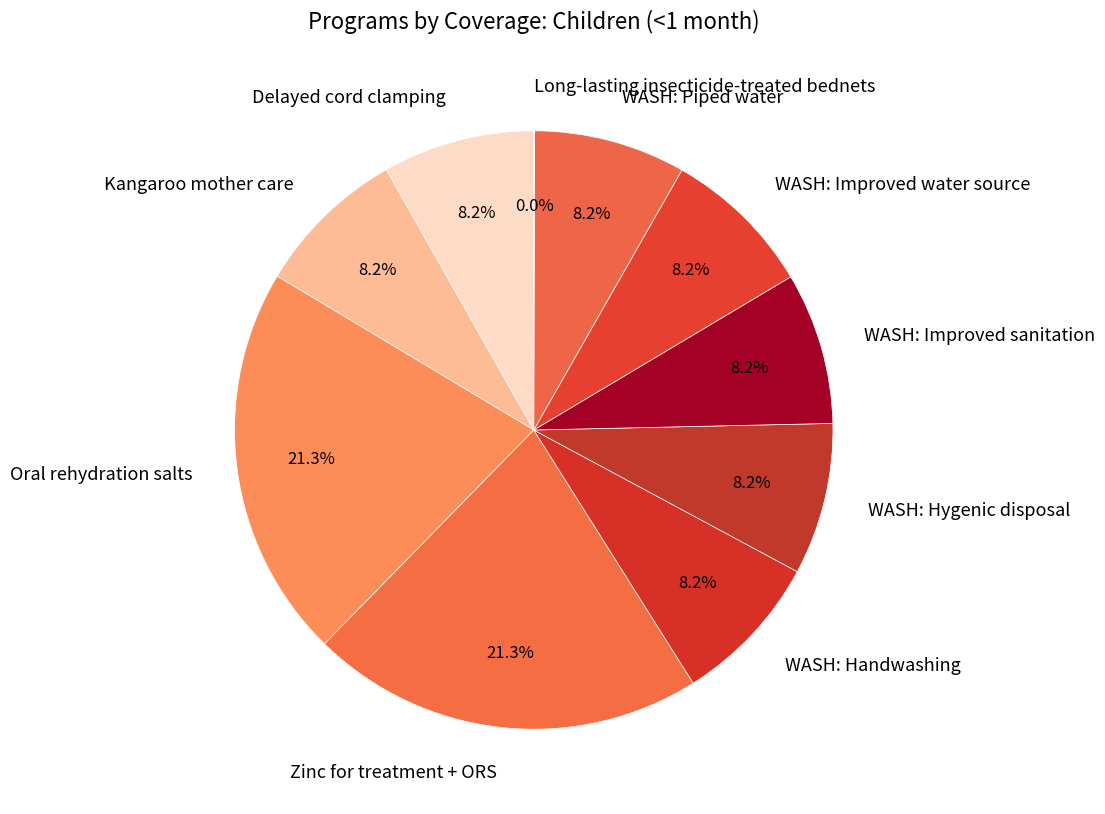

Approximately how many times larger is the value at WASH: Improved water source compared to WASH: Handwashing?

1.0